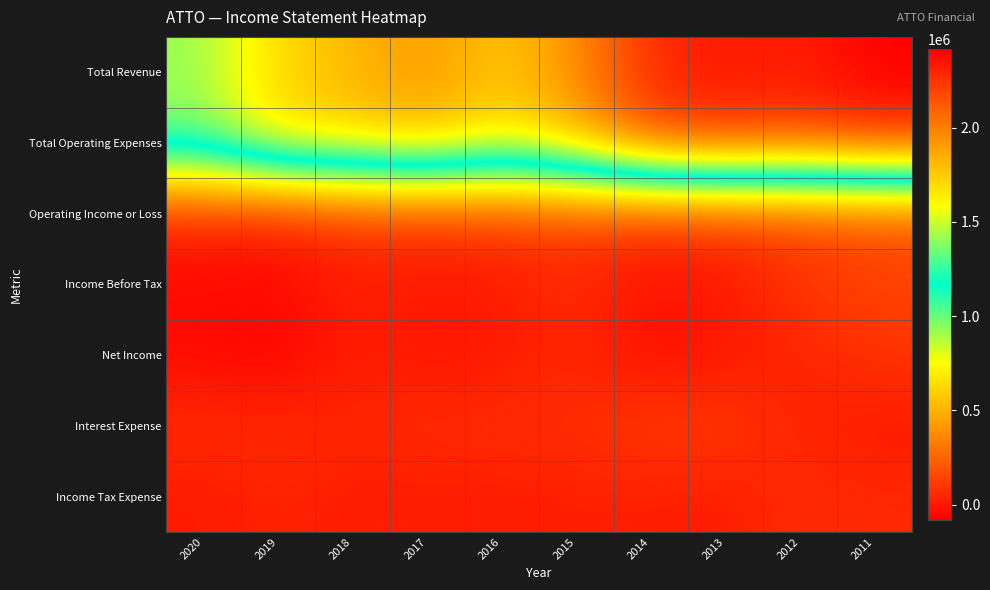

Reading right to left, list all the values displayed in this chart.

Total Revenue: 2011=2417300	2012=2316800	2013=2341100	2014=2278200	2015=1949900	2016=1757500	2017=1921300	2018=1818200	2019=1707300	2020=1412300
Total Operating Expenses: 2011=2261700	2012=2195500	2013=2236100	2014=2190700	2015=1828100	2016=1641200	2017=1828900	2018=1728700	2019=1694600	2020=1371900
Operating Income or Loss: 2011=155600	2012=121300	2013=105000	2014=87600	2015=121800	2016=116300	2017=92400	2018=89500	2019=12600	2020=40300
Income Before Tax: 2011=144500	2012=102400	2013=4300	2014=-23300	2015=75400	2016=8600	2017=-1000	2018=33900	2019=-44500	2020=-42100
Net Income: 2011=90300	2012=33500	2013=-4000	2014=-42200	2015=49100	2016=100	2017=-16800	2018=18500	2019=-81300	2020=-46900
Interest Expense: 2011=0	2012=32200	2013=116500	2014=120600	2015=74400	2016=75100	2017=71400	2018=43400	2019=65700	2020=66700
Income Tax Expense: 2011=54900	2012=68800	2013=8300	2014=18400	2015=23200	2016=5200	2017=12500	2018=13400	2019=36200	2020=4800